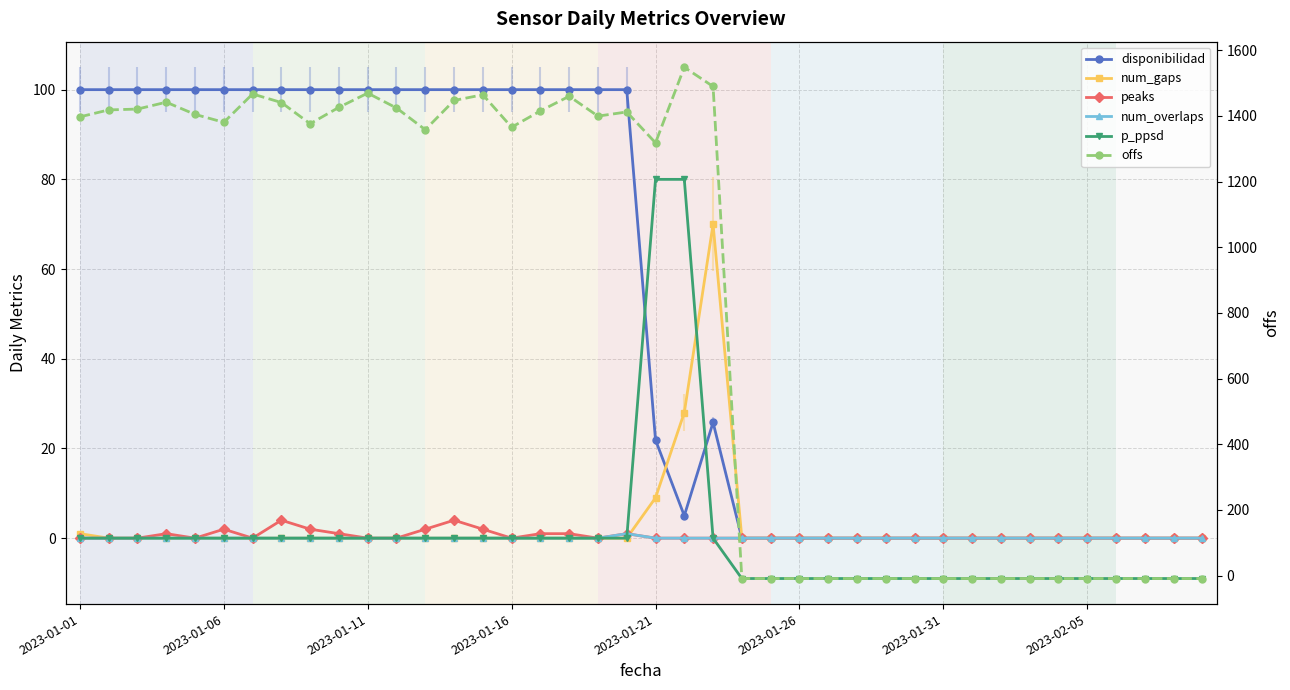

What is the sum of all peaks values?

21.0